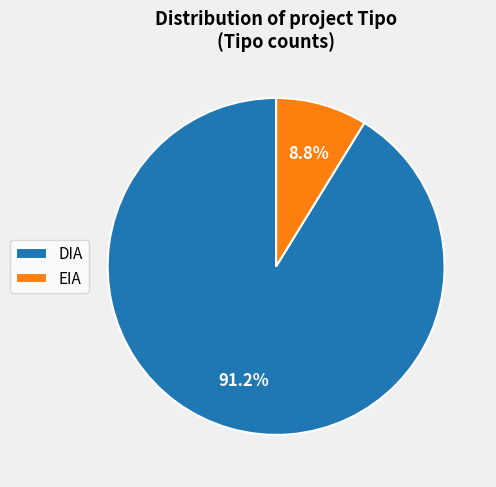

What is the smallest slice in the pie chart?

EIA